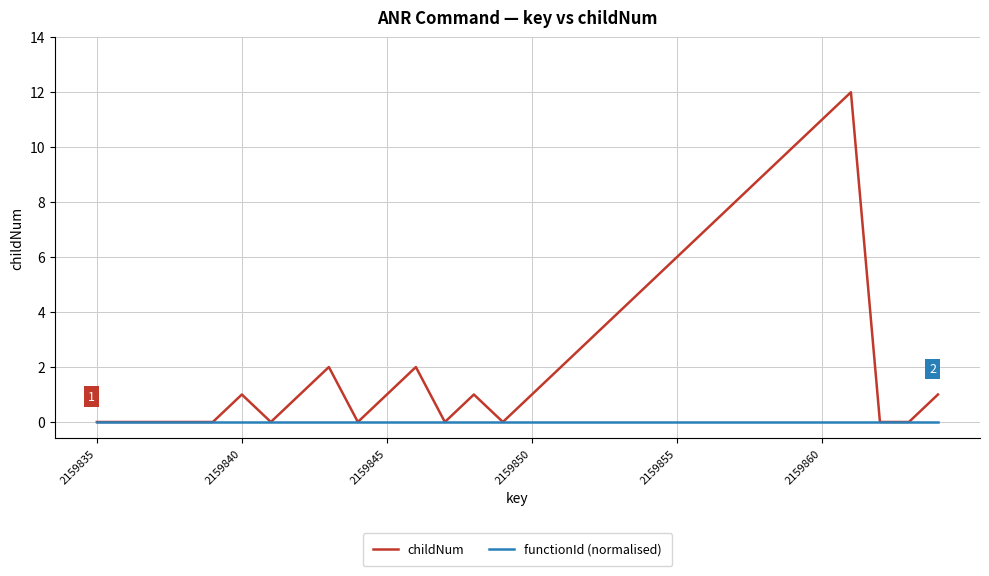

List the series in order of their peak value, lowest first.

functionId (normalised), childNum